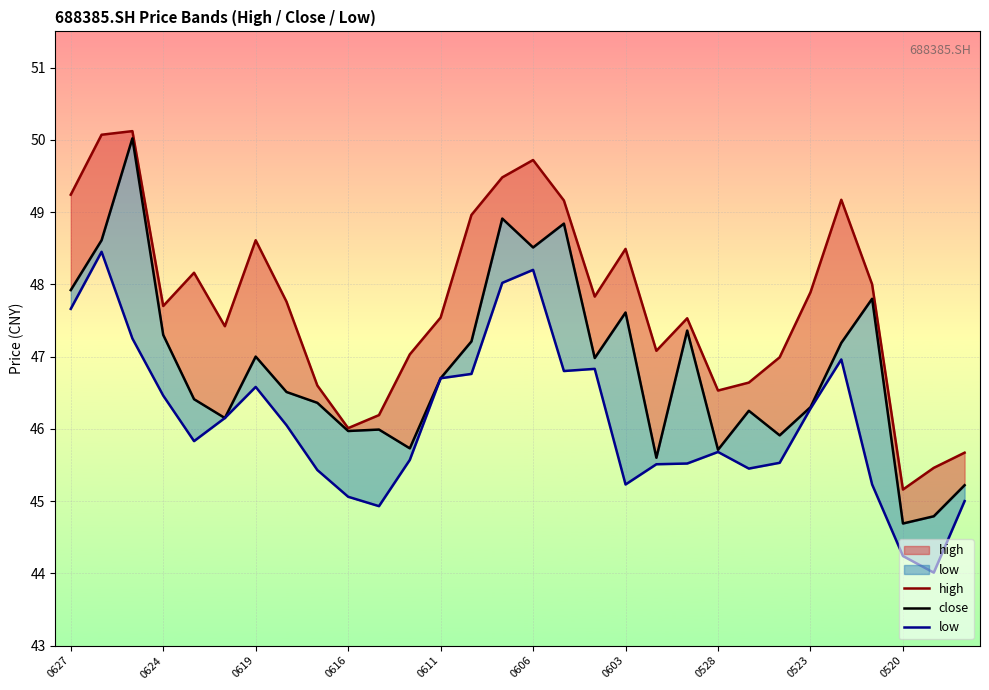

True or false: close has more than 2 interior local peaks.

True